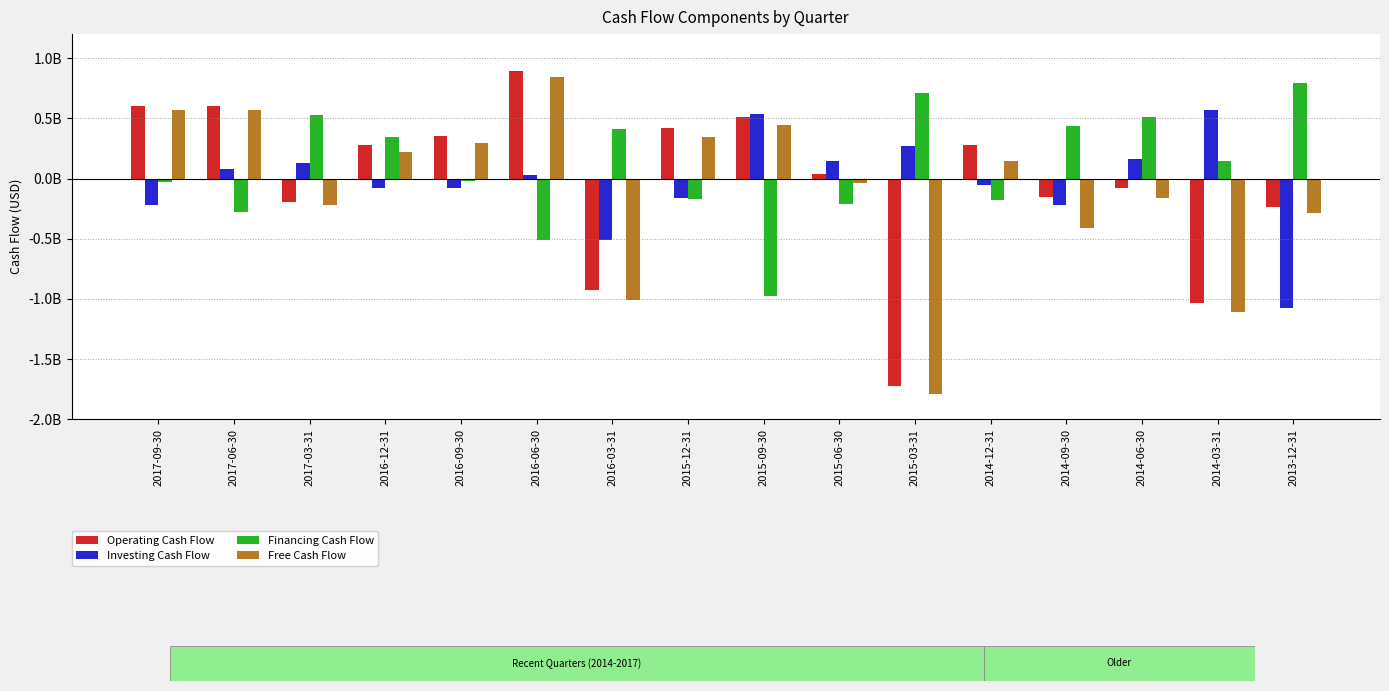

Reading right to left, what are all the values shown in this chart?

Operating Cash Flow: 2013-12-31=-236393000	2014-03-31=-1034479000	2014-06-30=-77707000	2014-09-30=-152088000	2014-12-31=277114000	2015-03-31=-1727387000	2015-06-30=33470000	2015-09-30=513649000	2015-12-31=418513000	2016-03-31=-922793000	2016-06-30=896656000	2016-09-30=357068000	2016-12-31=277916000	2017-03-31=-192983000	2017-06-30=602034000	2017-09-30=602614000
Investing Cash Flow: 2013-12-31=-1071975000	2014-03-31=567487000	2014-06-30=159024000	2014-09-30=-224069000	2014-12-31=-53359000	2015-03-31=267920000	2015-06-30=142473000	2015-09-30=533441000	2015-12-31=-162669000	2016-03-31=-512457000	2016-06-30=32930000	2016-09-30=-79019000	2016-12-31=-81111000	2017-03-31=124810000	2017-06-30=76068000	2017-09-30=-222905000
Financing Cash Flow: 2013-12-31=796184000	2014-03-31=145918000	2014-06-30=514013000	2014-09-30=439821000	2014-12-31=-181970000	2015-03-31=708313000	2015-06-30=-208170000	2015-09-30=-978681000	2015-12-31=-173445000	2016-03-31=411024000	2016-06-30=-507159000	2016-09-30=-18333000	2016-12-31=345374000	2017-03-31=525705000	2017-06-30=-282437000	2017-09-30=-25285000
Free Cash Flow: 2013-12-31=-288735000	2014-03-31=-1106855000	2014-06-30=-165057000	2014-09-30=-413515000	2014-12-31=149441000	2015-03-31=-1787105000	2015-06-30=-39286000	2015-09-30=444340000	2015-12-31=347222000	2016-03-31=-1008217000	2016-06-30=846858000	2016-09-30=295573000	2016-12-31=218418000	2017-03-31=-222680000	2017-06-30=566971000	2017-09-30=565704000